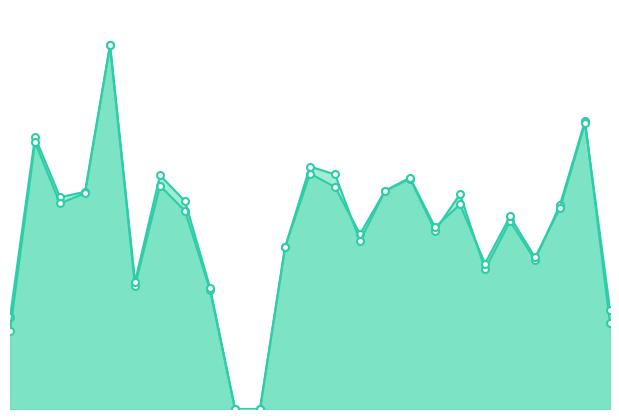

Which series has the largest total across all categories?

accuracy